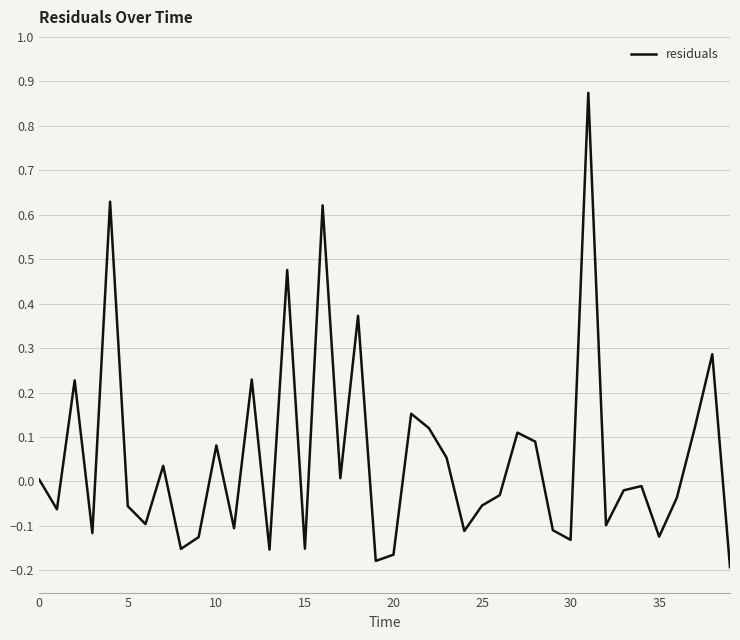

The chart shows a value of 0.0 at 0. True or false?

True